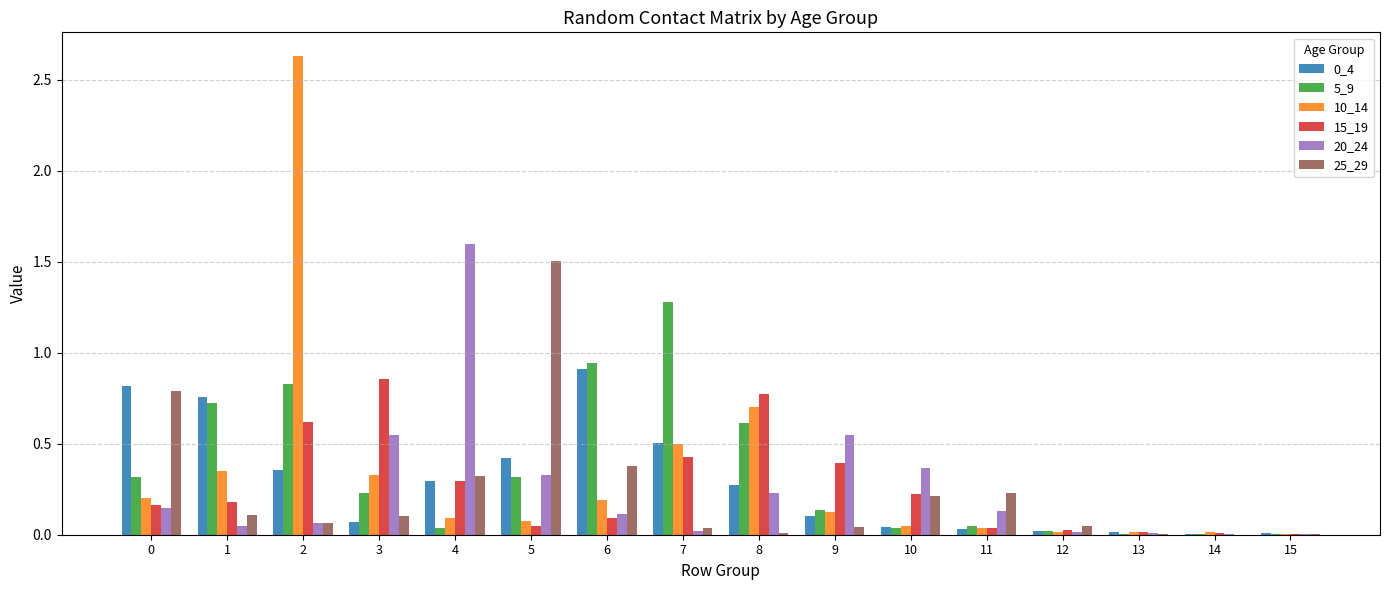

The 10_14 series shows 0.0 at 14. True or false?

True